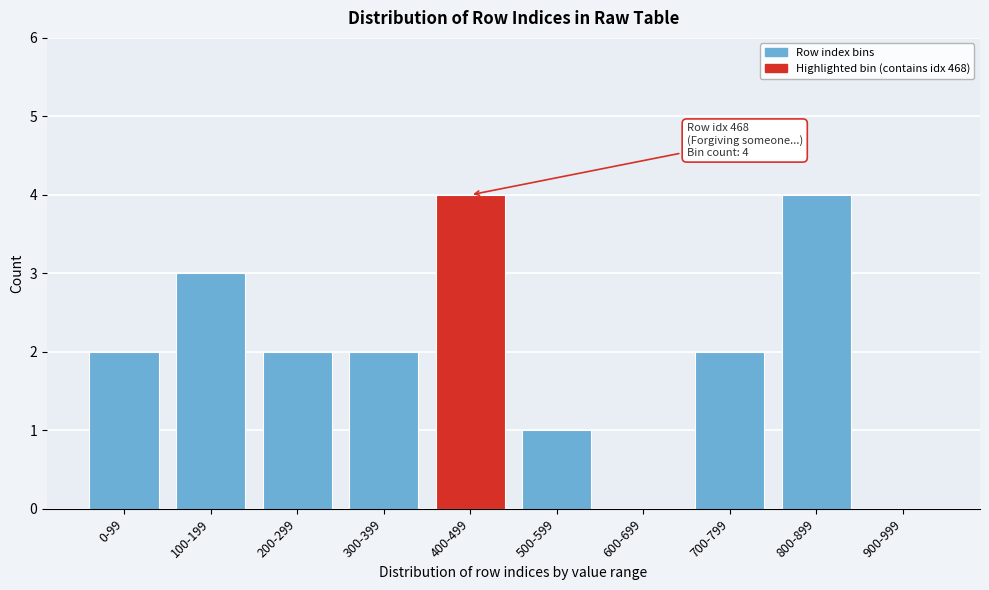

Reading left to right, extract all data points from this chart.

0-99=2	100-199=3	200-299=2	300-399=2	400-499=4	500-599=1	600-699=0	700-799=2	800-899=4	900-999=0